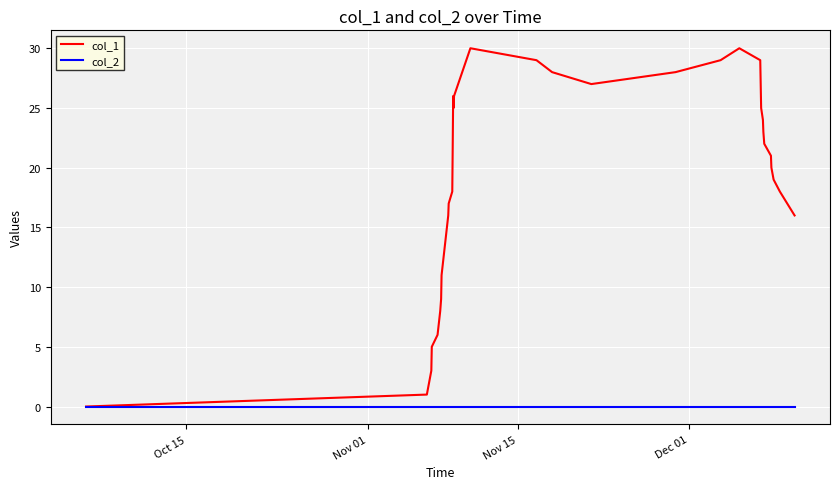

List the series in order of their peak value, highest first.

col_1, col_2